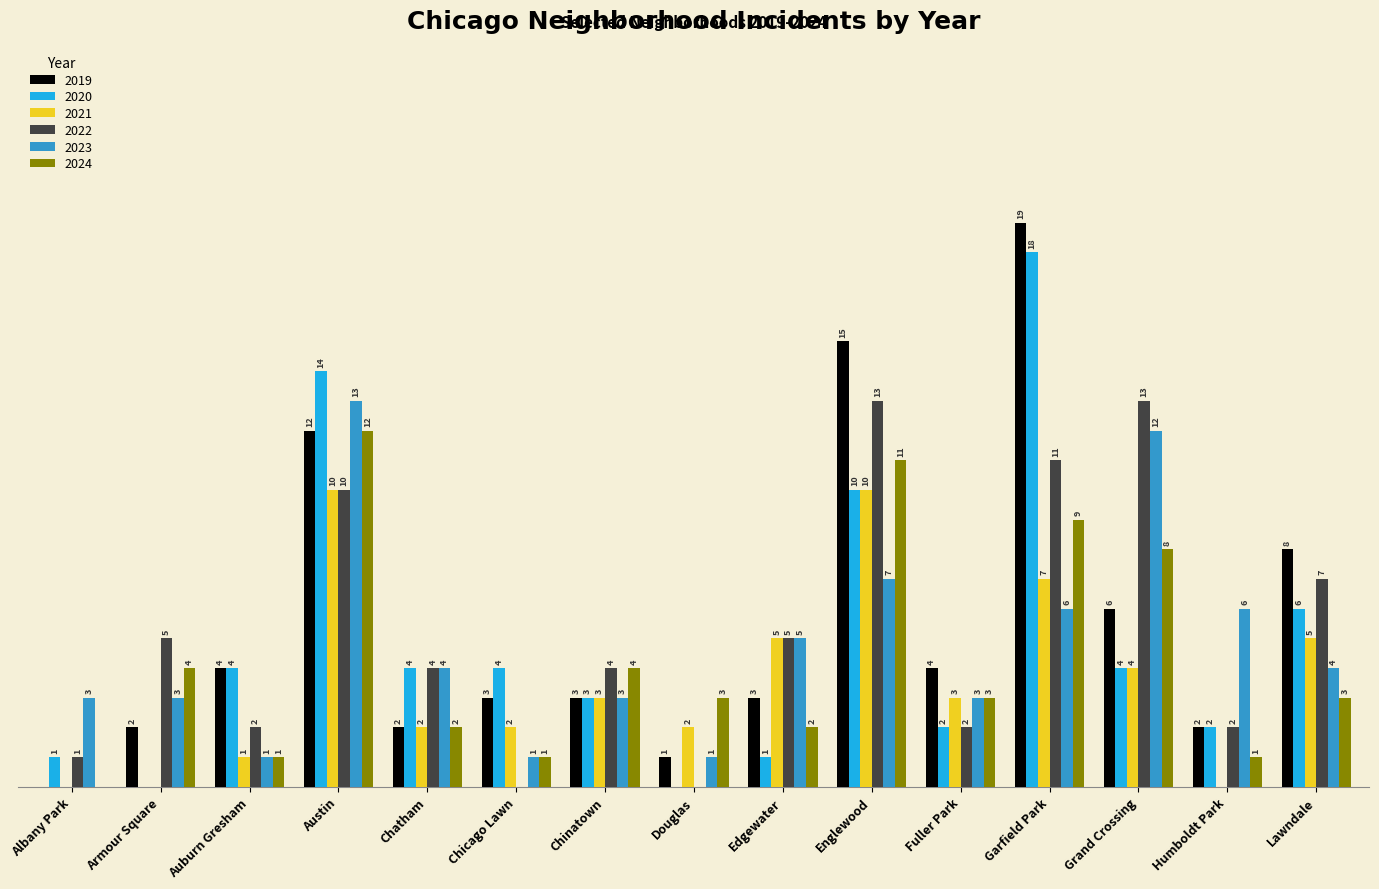

At which category is the sum across all series the highest?

Austin